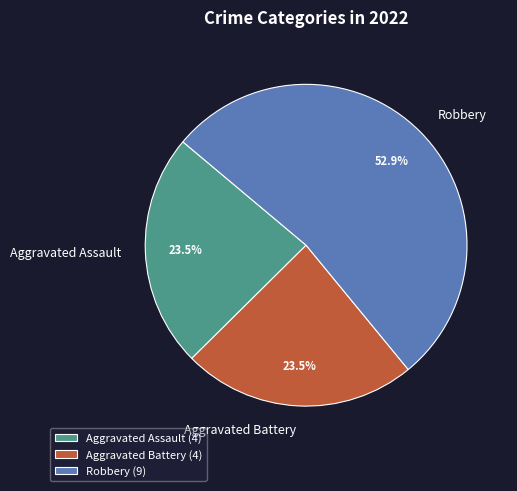

Which category has the biggest portion of the pie?

Robbery